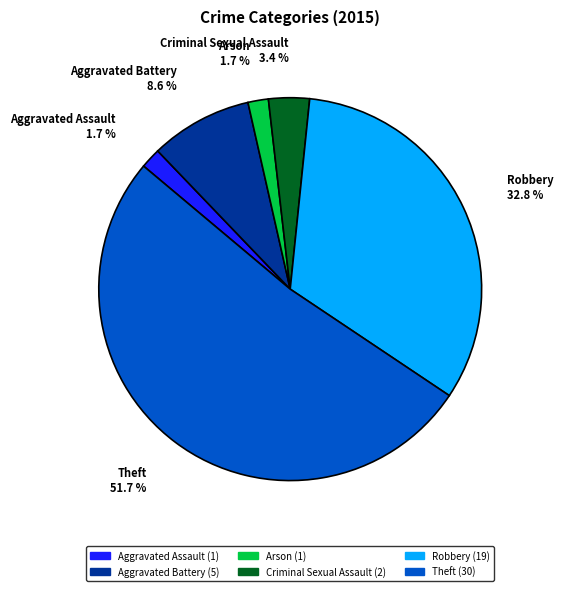

To the nearest percent, what is the difference between the largest and smallest slice percentages?

50%